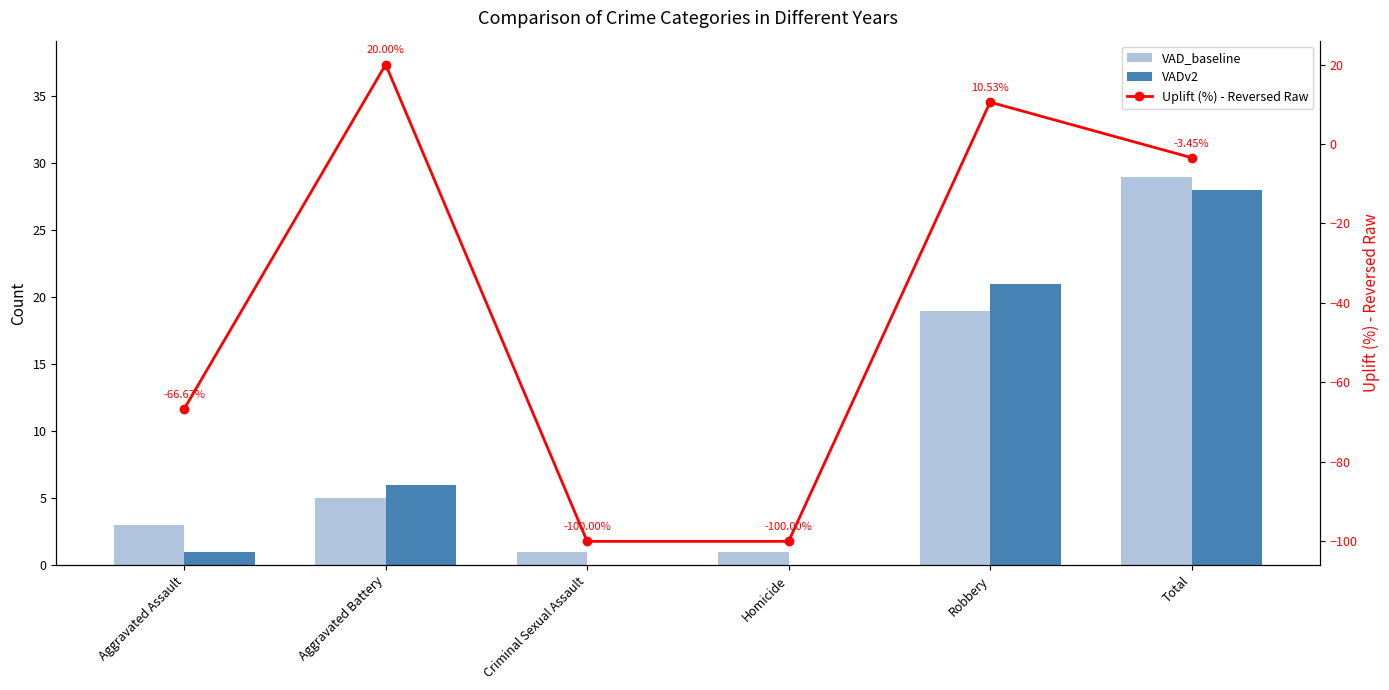

What is the difference between the maximum and second lowest values in the VADv2 series?

28.0